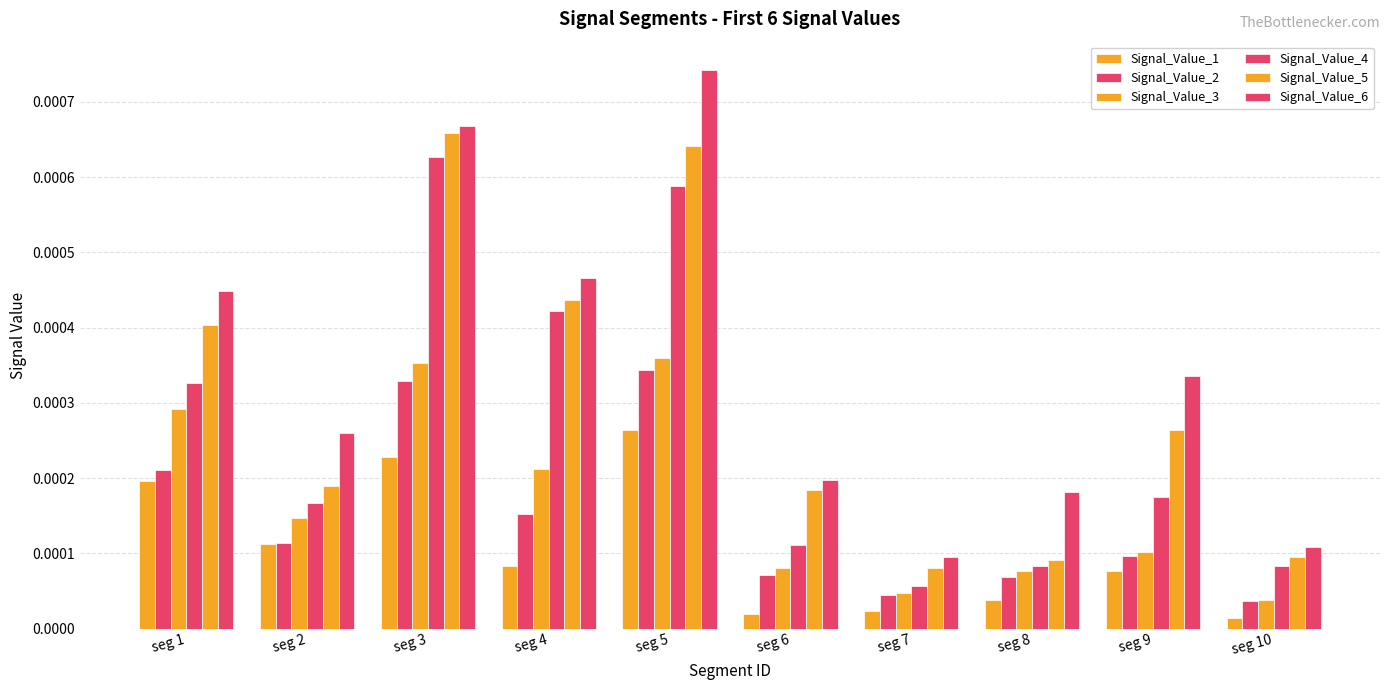

Which has a higher value, seg 8 or seg 4?

seg 4